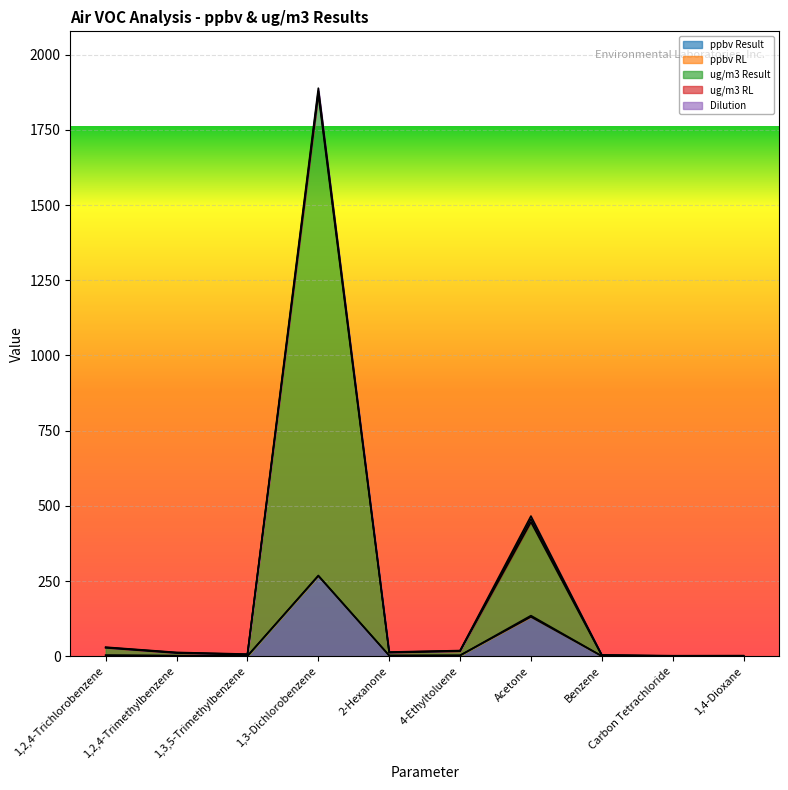

What are all the series names shown in the legend?

ppbv Result, ppbv RL, ug/m3 Result, ug/m3 RL, Dilution